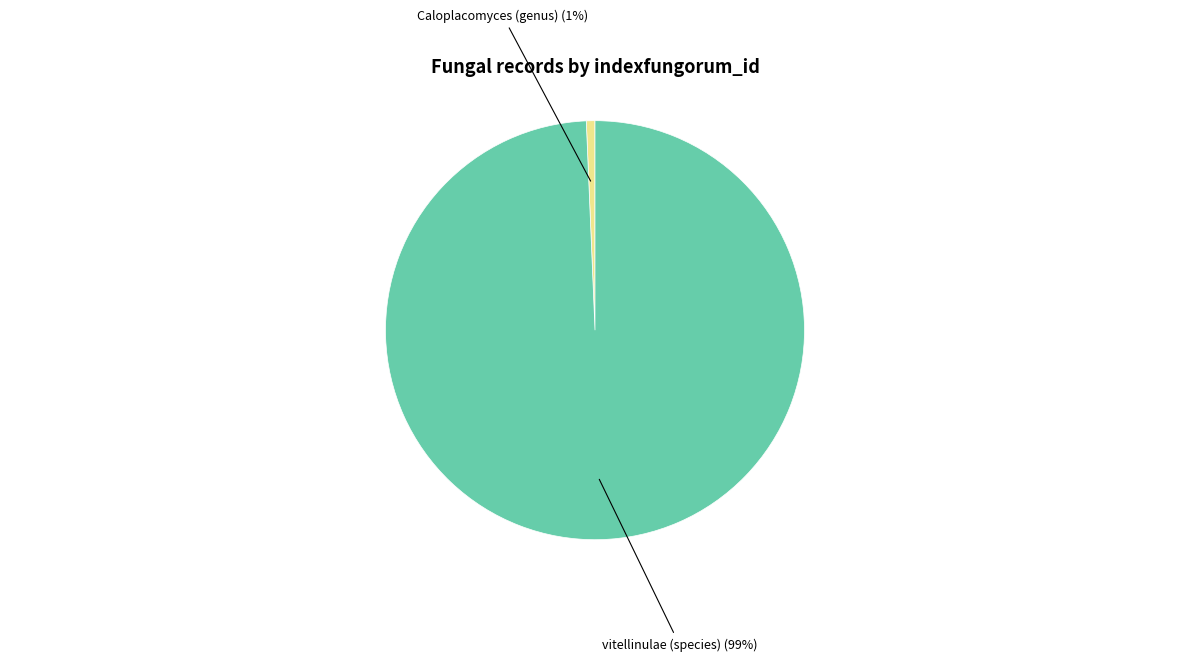

How many segments does this pie chart have?

2